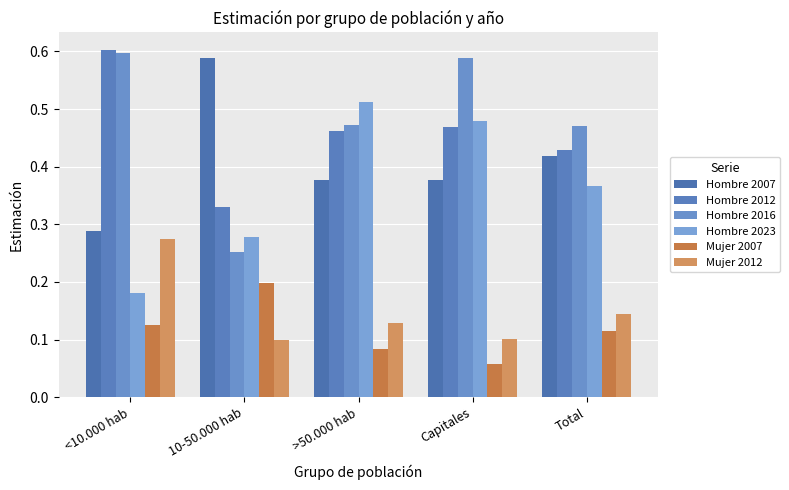

True or false: Hombre 2012 has a value of 0.8 at Total.

False